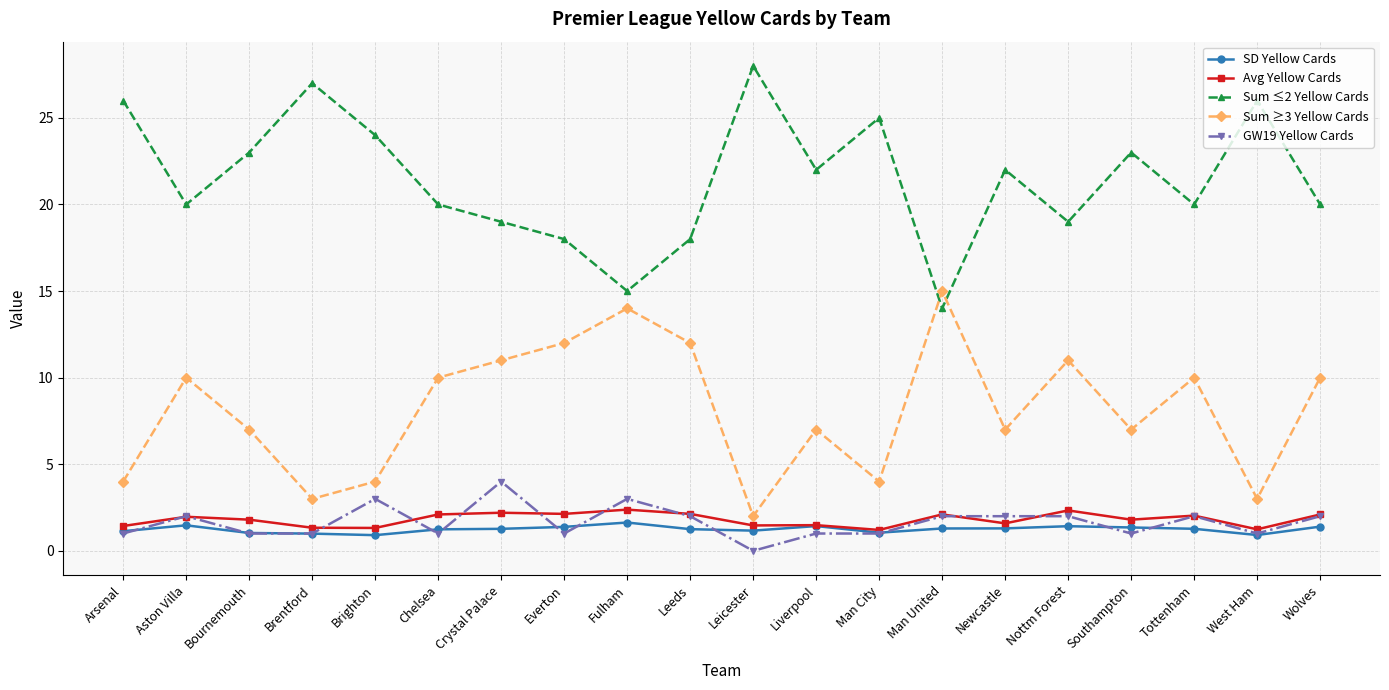

What is the difference between the maximum and minimum values in the Avg Yellow Cards series?

1.2